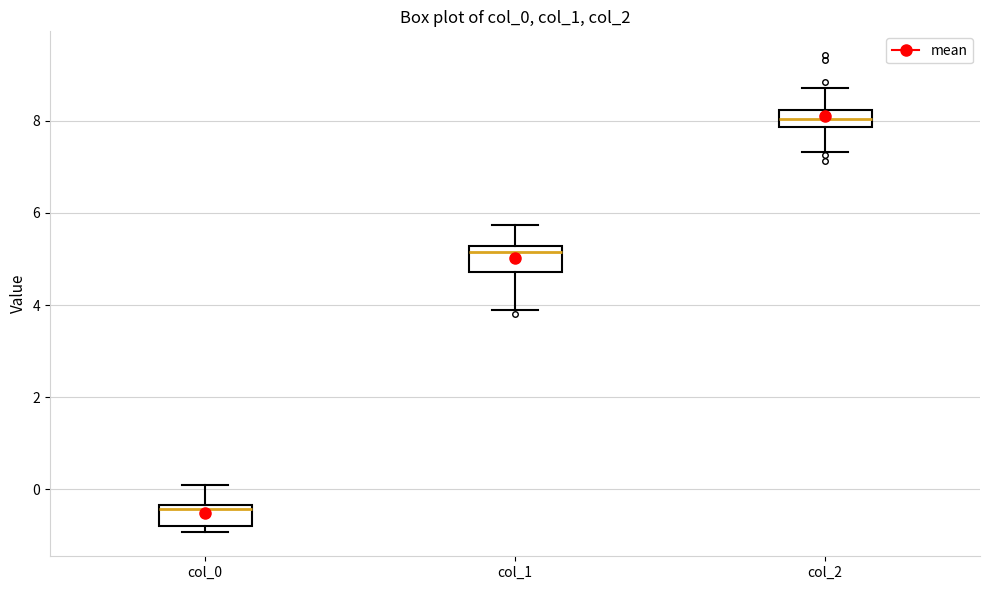

Reading left to right, read every box against the y-axis: the position of its median line, the range the box covers, and the ends of its whiskers. The values are not printed on the chart, so give them approximately, as read against the axis.

col_0: median -0.4 (just below the box's upper edge), box -0.8 to -0.4, whiskers -1.0 to 0.0
col_1: median 5.2 (just below the box's upper edge), box 4.8 to 5.2, whiskers 3.8 to 5.8
col_2: median 8.0, box 7.8 to 8.2, whiskers 7.4 to 8.8